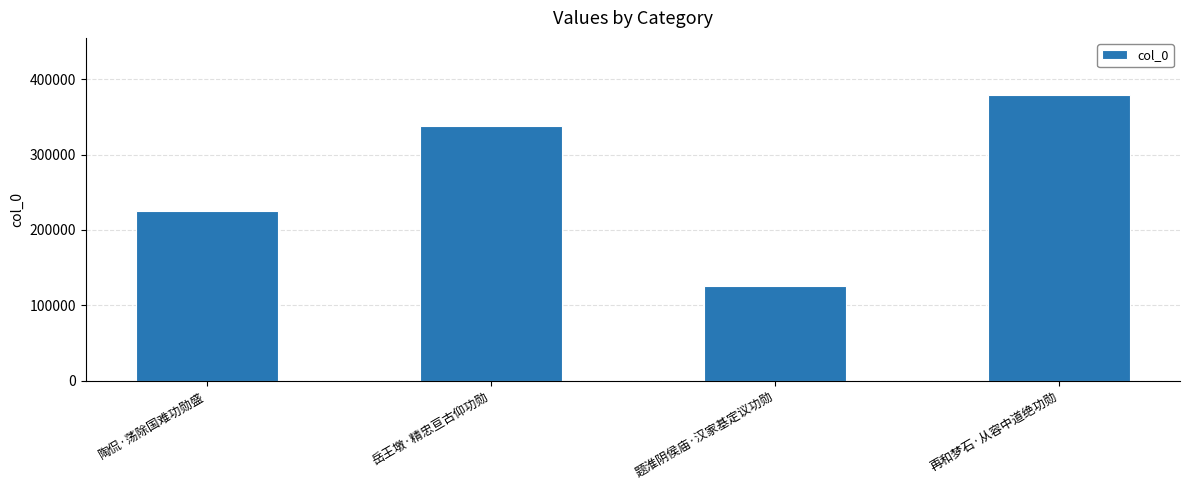

What is the maximum value shown in the chart?

379366